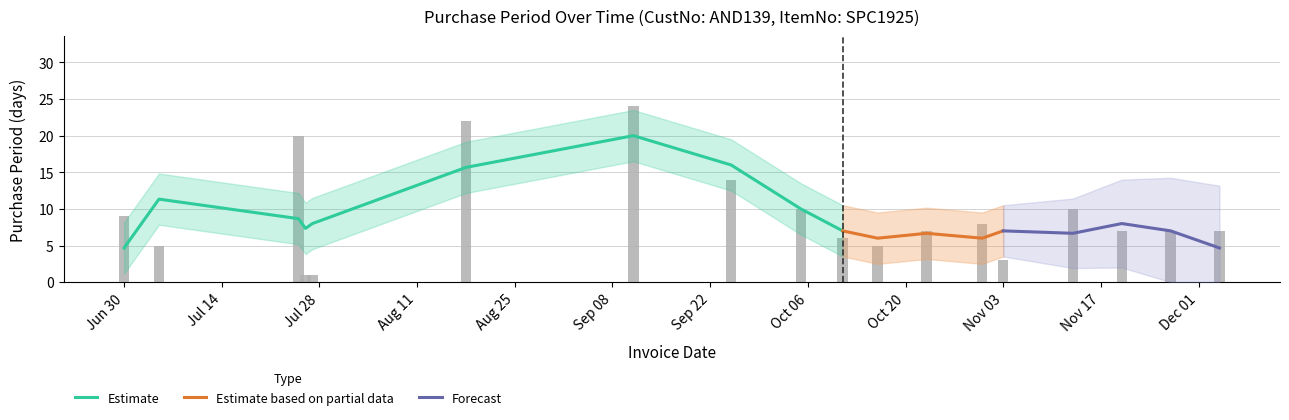

What is the difference between the second highest and minimum values?

21